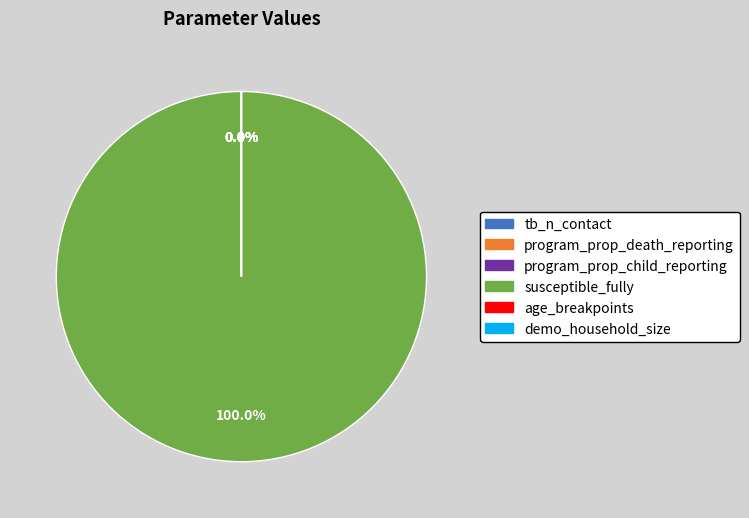

How many slices are in this pie chart?

6